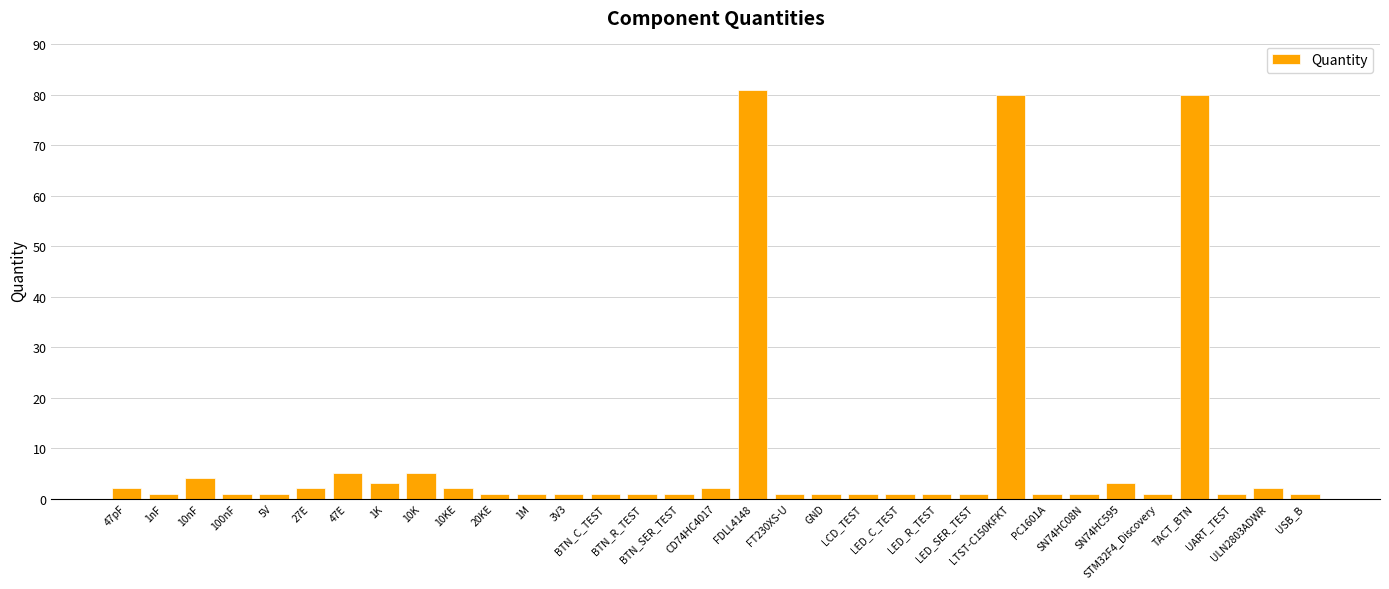

What is the difference between the maximum and minimum values?

80